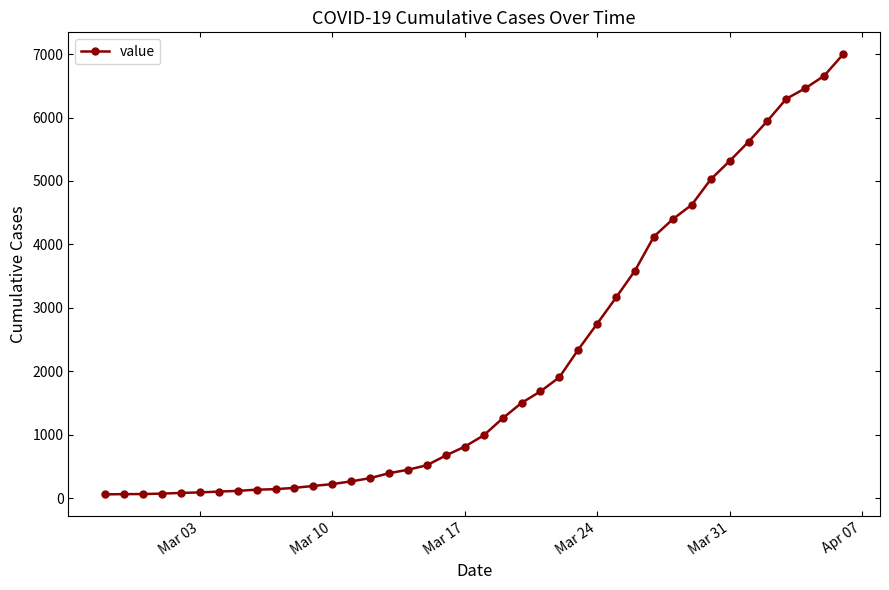

What is the difference between the second highest and minimum values?

6593